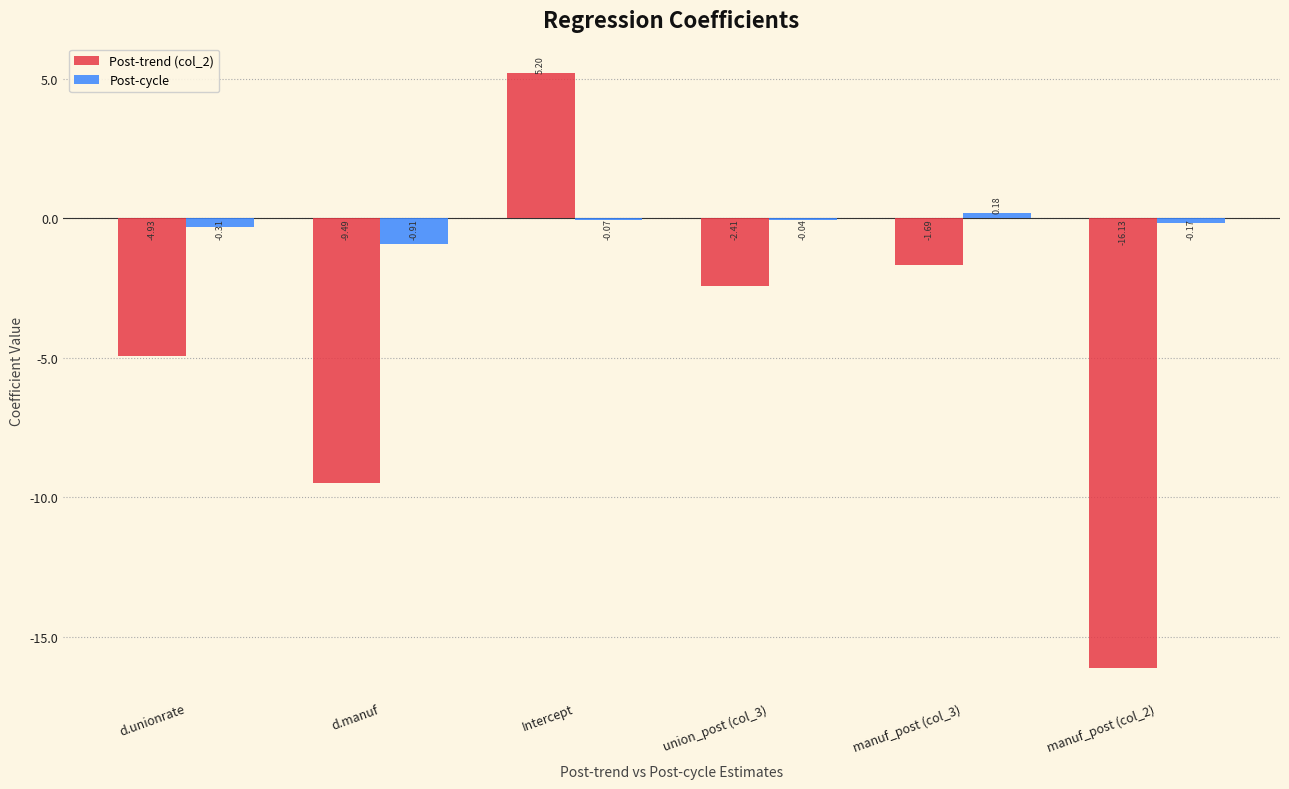

Read the Post-trend (col_2) value at Intercept.

5.2